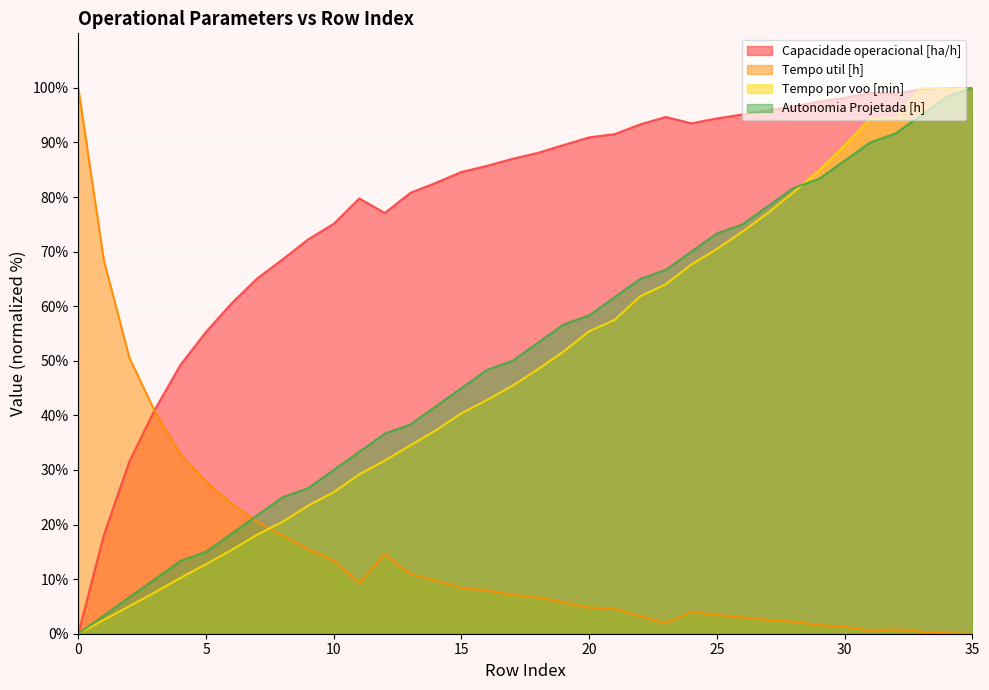

Reading left to right, extract all data points from this chart.

Capacidade operacional [ha/h]: 0=0.0	1=18.1	2=31.6	3=41.1	4=49.3	5=55.3	6=60.5	7=65.1	8=68.6	9=72.3	10=75.1	11=79.8	12=77.1	13=80.8	14=82.6	15=84.6	16=85.7	17=87.0	18=88.1	19=89.5	20=90.9	21=91.5	22=93.3	23=94.7	24=93.5	25=94.4	26=95.1	27=95.9	28=96.6	29=97.5	30=98.2	31=99.1	32=98.9	33=99.8	34=100.0	35=100.0
Tempo util [h]: 0=100.0	1=68.5	2=50.6	3=40.7	4=32.9	5=27.9	6=23.9	7=20.5	8=18.0	9=15.5	10=13.4	11=9.3	12=14.6	13=10.9	14=9.7	15=8.4	16=7.9	17=7.1	18=6.7	19=5.7	20=4.8	21=4.6	22=3.2	23=1.9	24=4.0	25=3.4	26=3.0	27=2.5	28=2.2	29=1.6	30=1.3	31=0.6	32=0.8	33=0.3	34=0.1	35=0.0
Tempo por voo [min]: 0=0.0	1=2.5	2=5.0	3=7.6	4=10.2	5=12.7	6=15.3	7=18.1	8=20.5	9=23.5	10=25.9	11=29.2	12=31.7	13=34.5	14=37.3	15=40.4	16=42.8	17=45.4	18=48.5	19=51.7	20=55.4	21=57.5	22=61.8	23=64.0	24=67.6	25=70.5	26=73.7	27=77.1	28=80.9	29=84.9	30=89.5	31=94.4	32=94.5	33=100.0	34=99.9	35=99.9
Autonomia Projetada [h]: 0=0.0	1=3.3	2=6.7	3=10.0	4=13.3	5=15.0	6=18.3	7=21.7	8=25.0	9=26.7	10=30.0	11=33.3	12=36.7	13=38.3	14=41.7	15=45.0	16=48.3	17=50.0	18=53.3	19=56.7	20=58.3	21=61.7	22=65.0	23=66.7	24=70.0	25=73.3	26=75.0	27=78.3	28=81.7	29=83.3	30=86.7	31=90.0	32=91.7	33=95.0	34=98.3	35=100.0